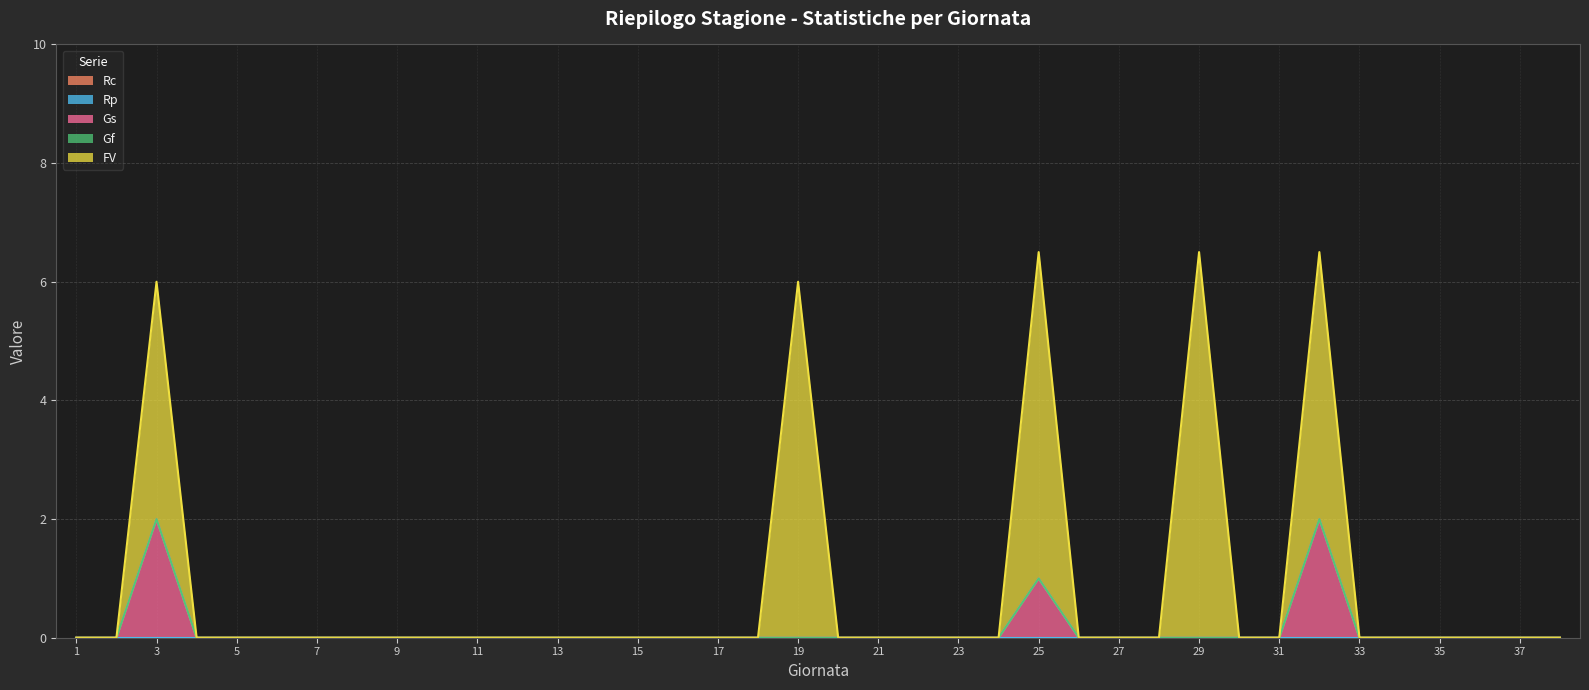

At 18, list the series in order from smallest to largest.

FV, Gf, Gs, Rp, Rc